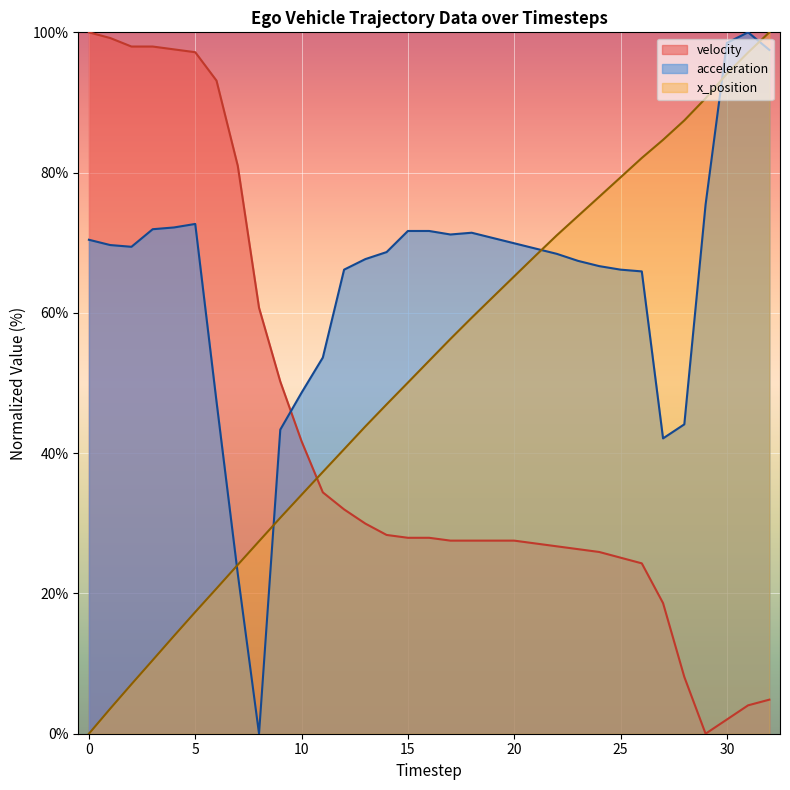

Rank the series at 5 from lowest to highest value.

x_position, acceleration, velocity